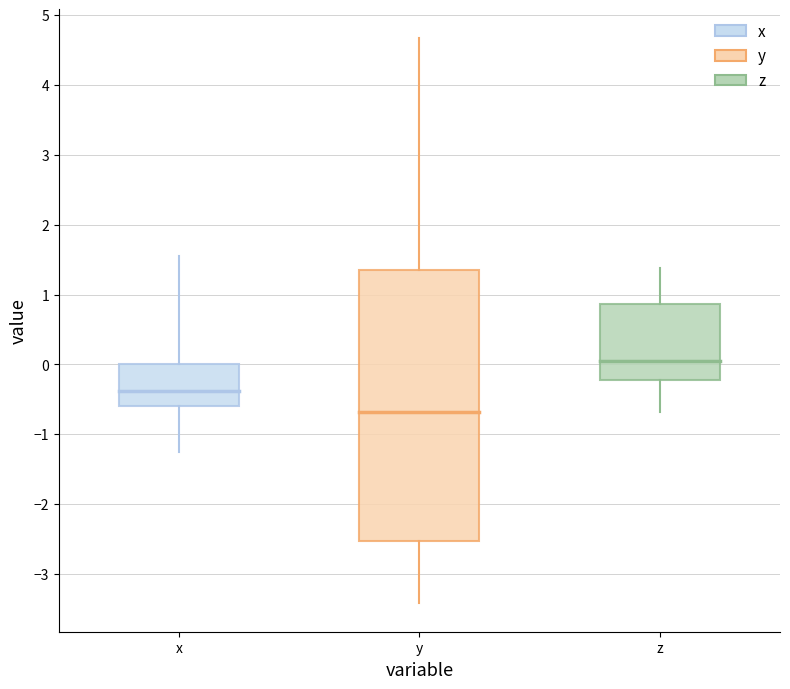

Which box's median line is the highest?

z